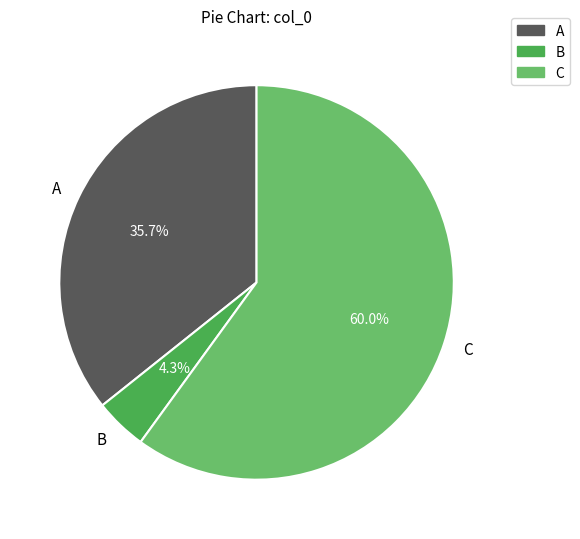

Is it true that B is 4% of the pie?

True